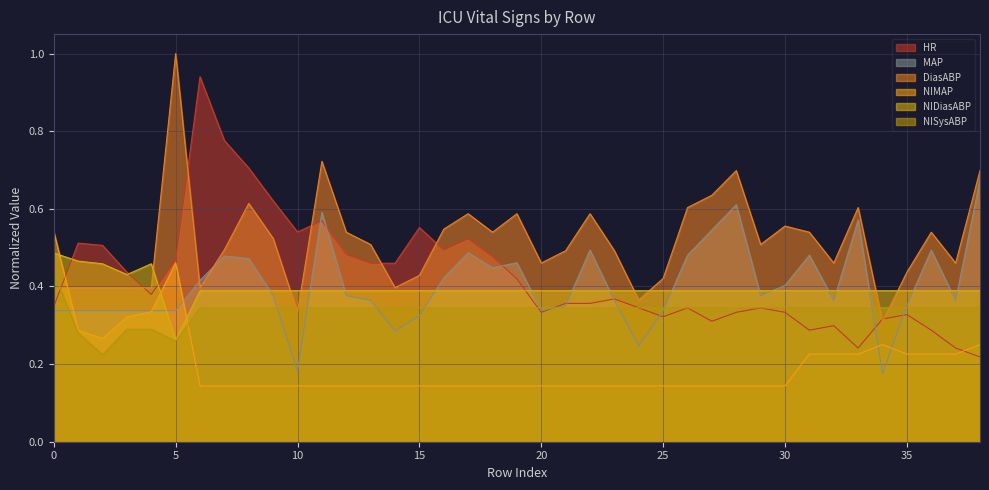

What is the average value of the NIDiasABP series?

0.4